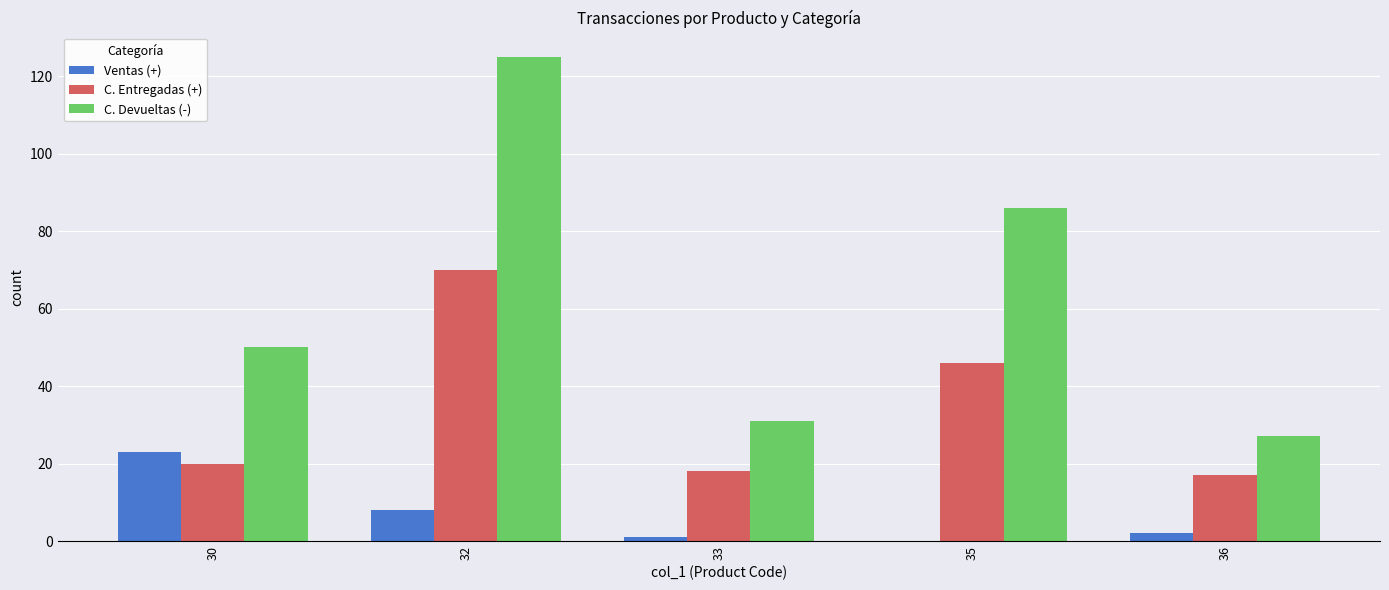

How many groups of bars are there?

5